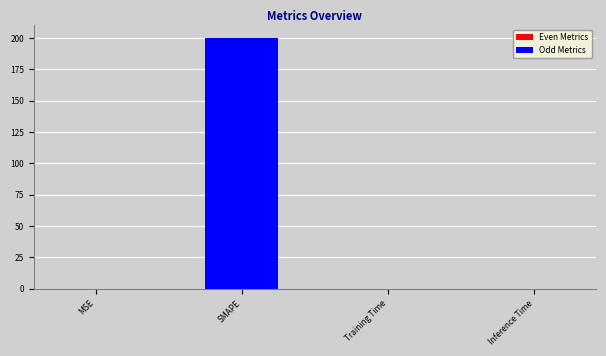

Between SMAPE and Inference Time, which is larger?

SMAPE